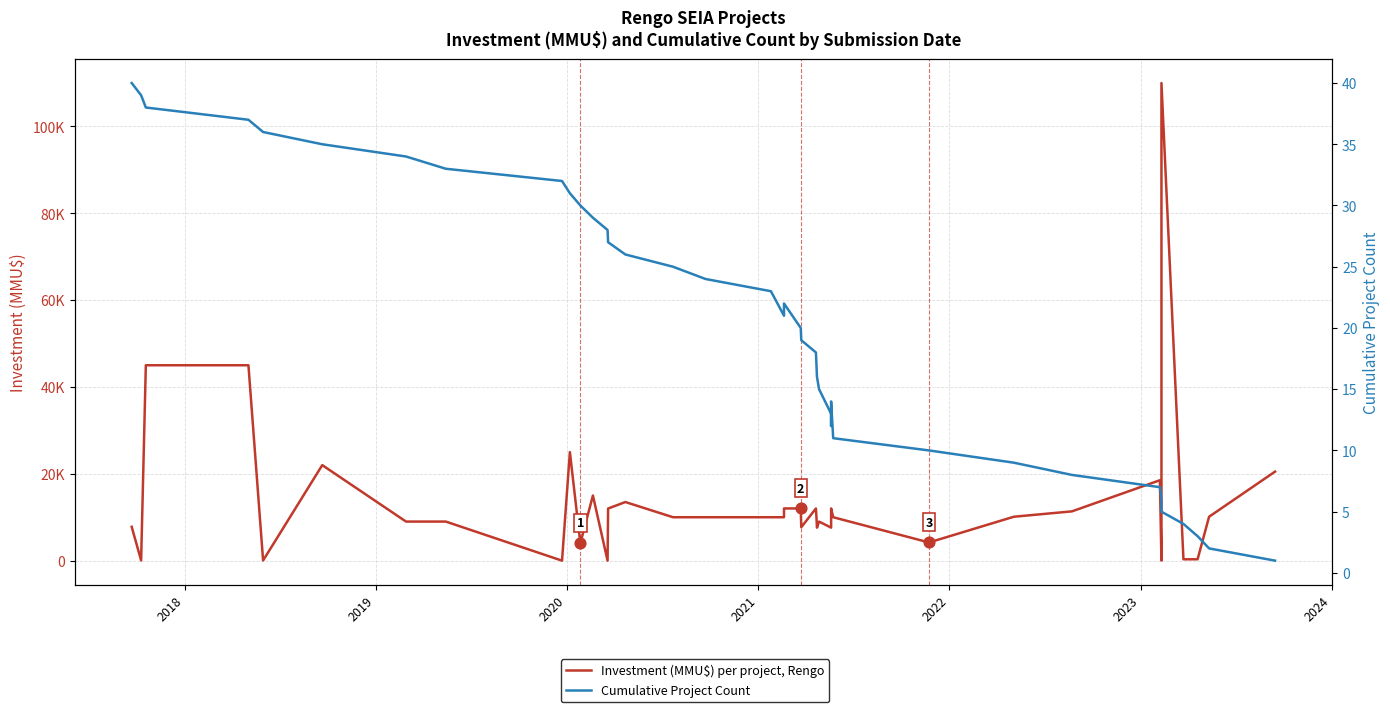

Which series has the largest total across all categories?

Investment (MMU$) per project, Rengo